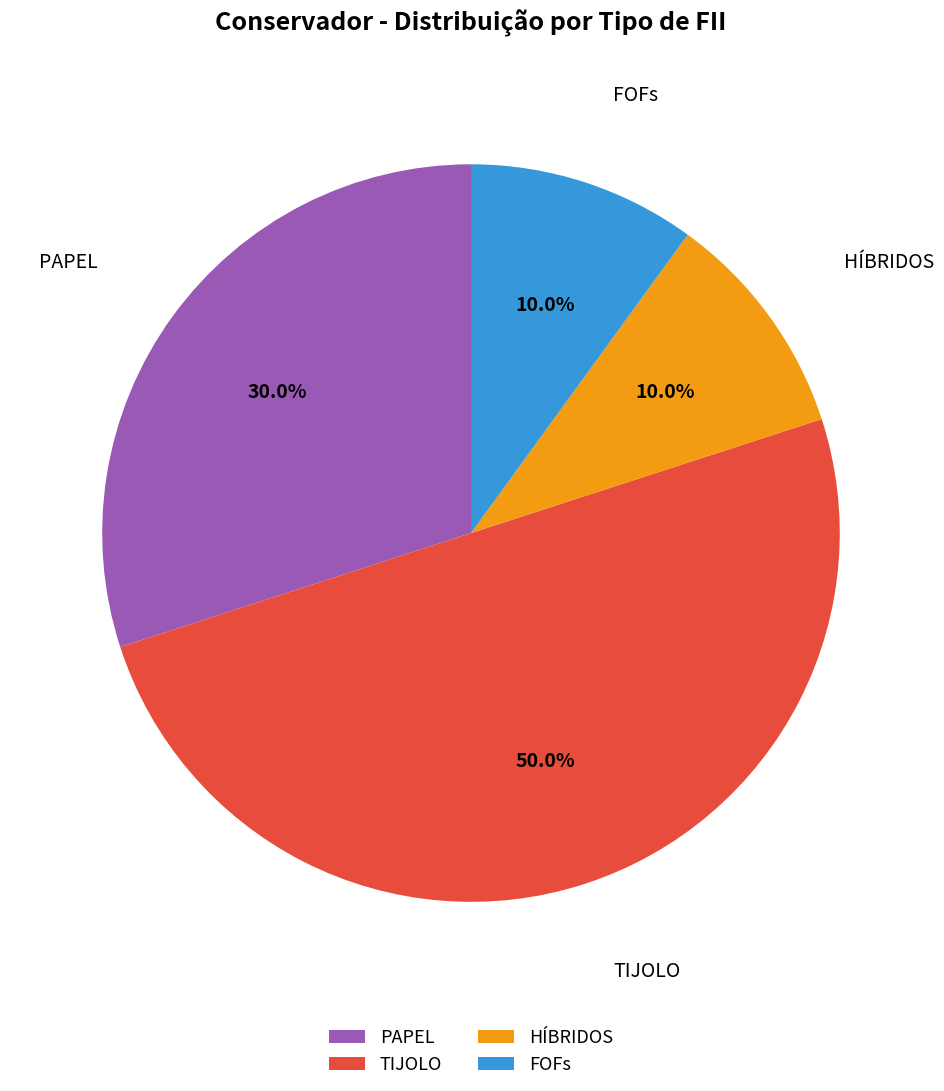

How many slices are in this pie chart?

4